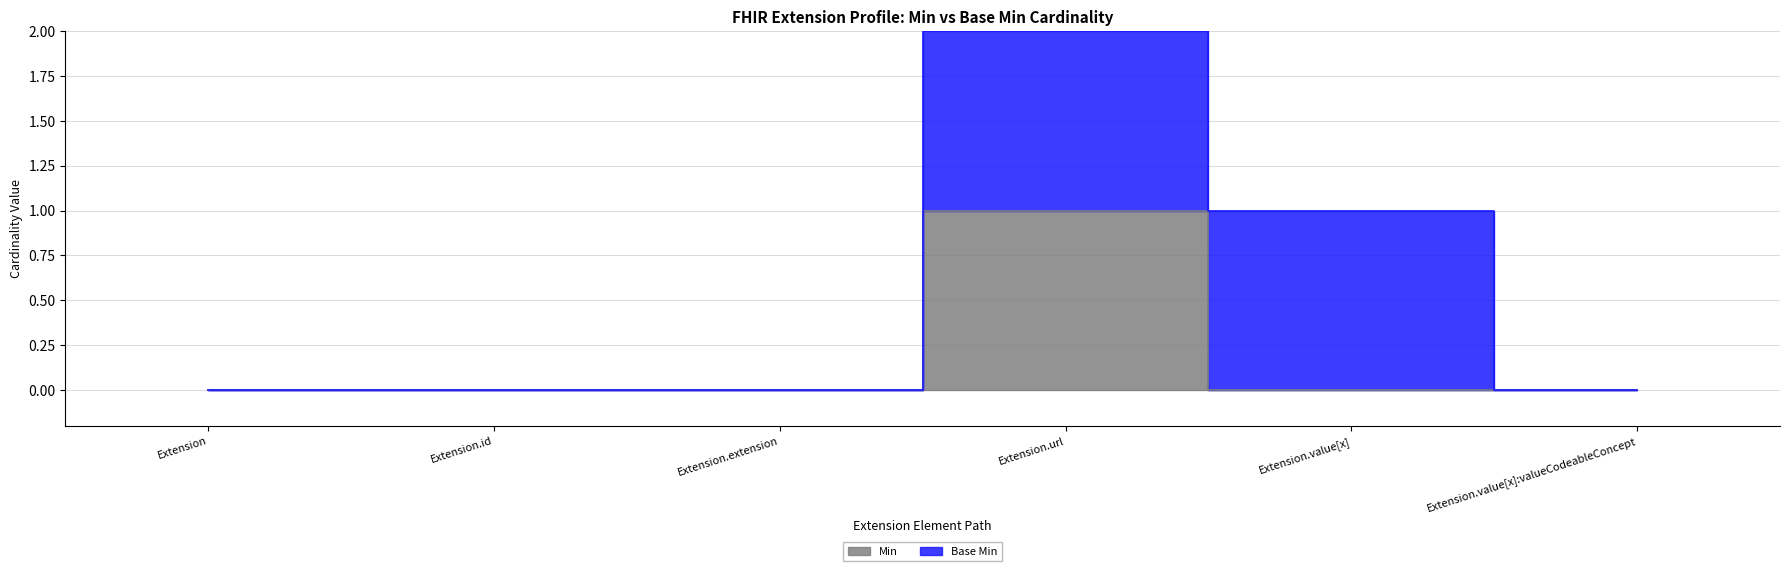

What is the label of the 6th point from the right?

Extension